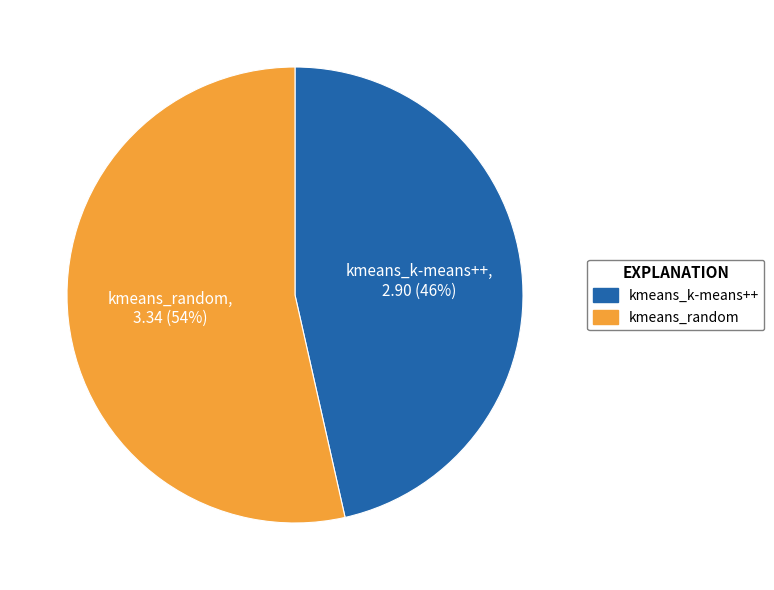

To the nearest percent, what portion does kmeans_k-means++ represent?

46%